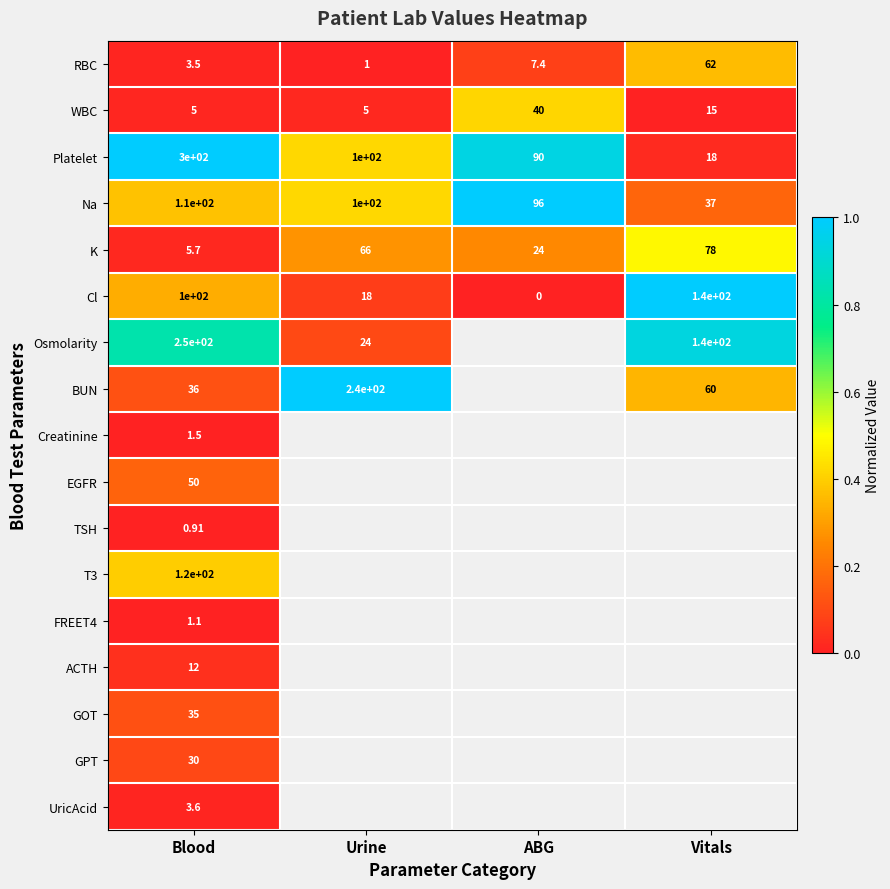

At which label does RBC reach its peak?

Vitals